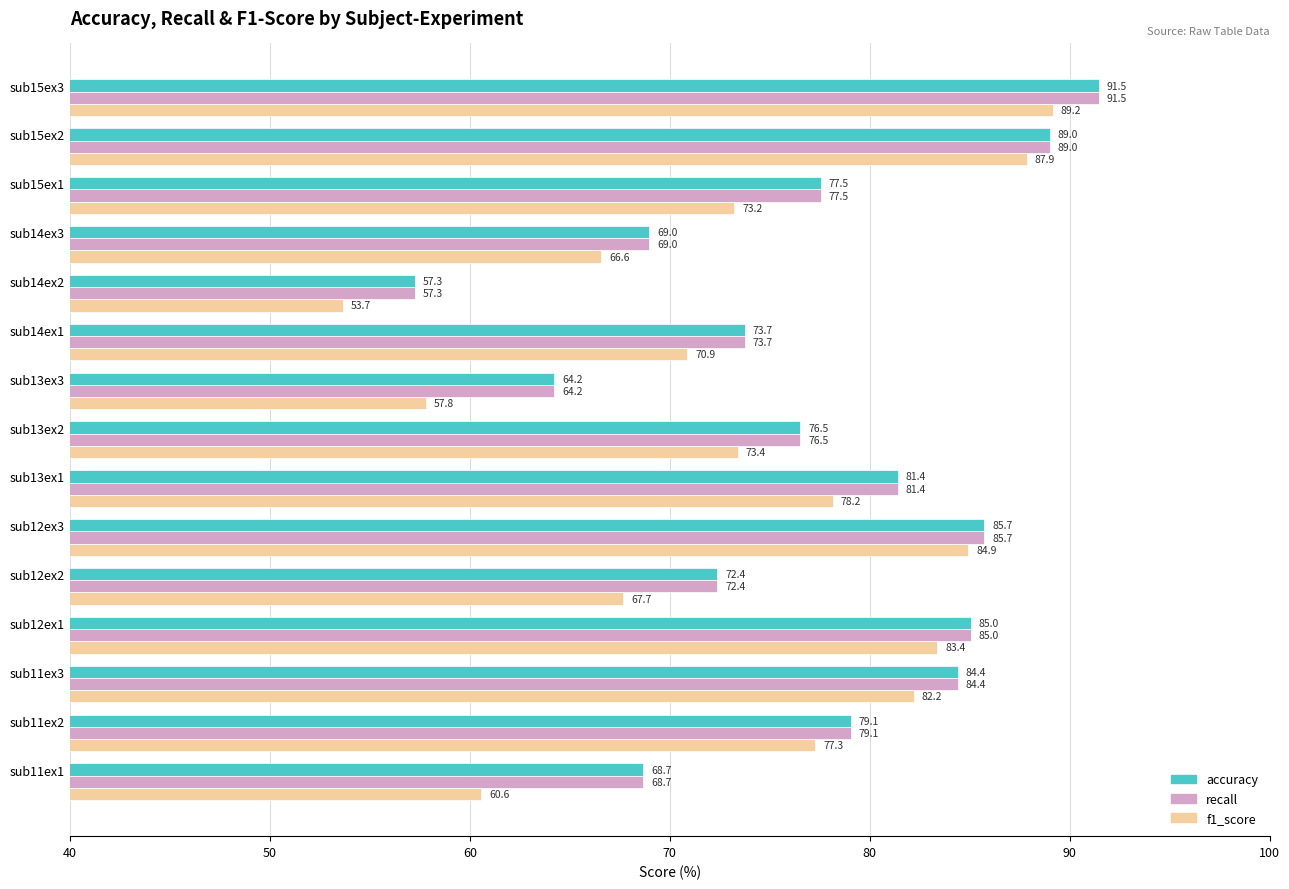

List the labels in order of accuracy value, largest first.

sub15ex3, sub15ex2, sub12ex3, sub12ex1, sub11ex3, sub13ex1, sub11ex2, sub15ex1, sub13ex2, sub14ex1, sub12ex2, sub14ex3, sub11ex1, sub13ex3, sub14ex2